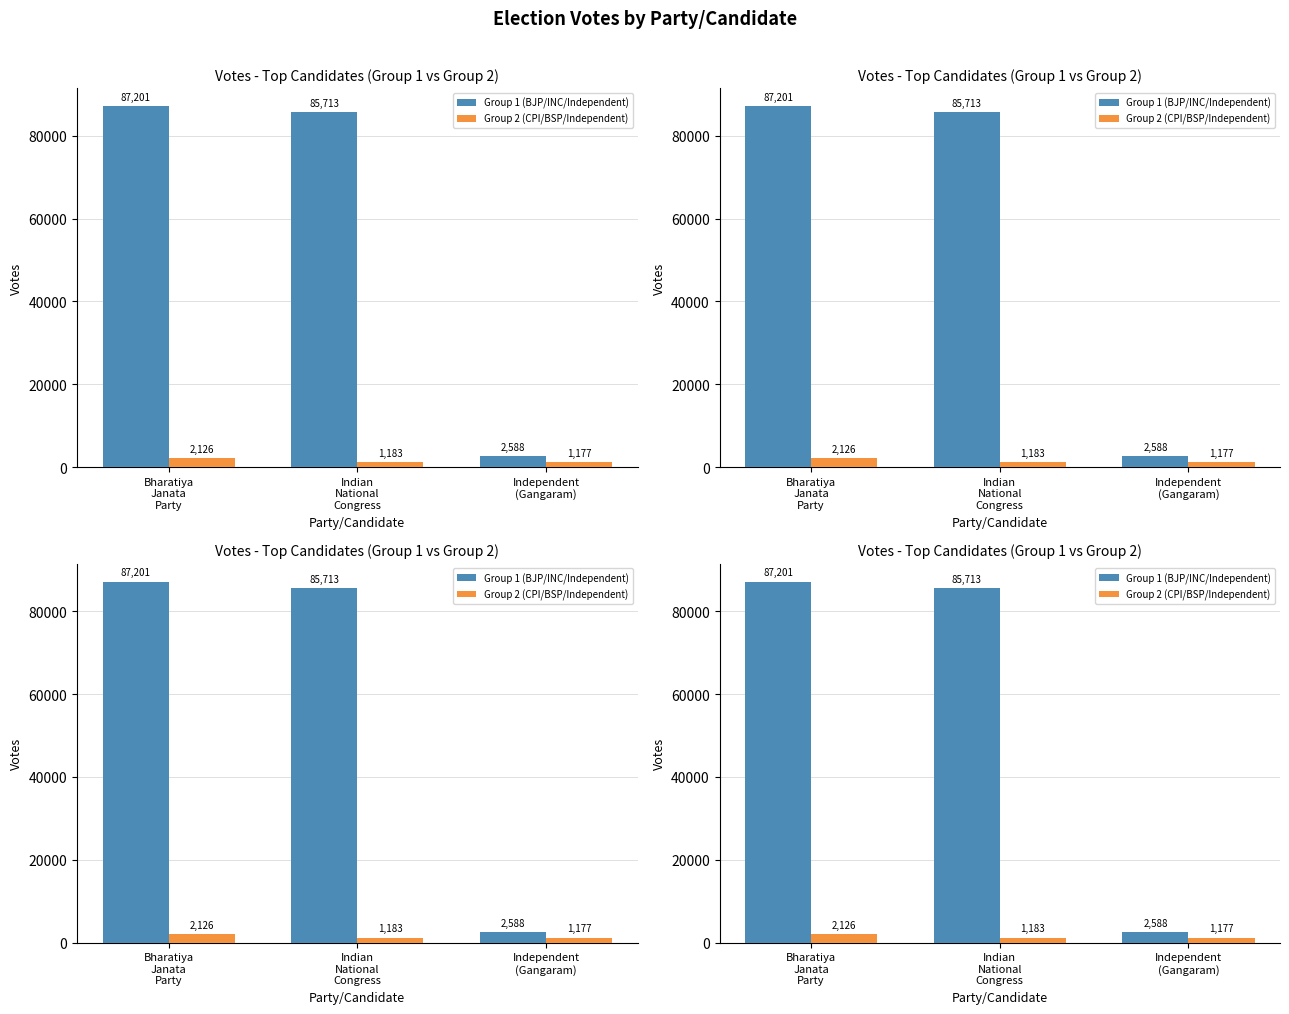

What are all the series names shown in the legend?

Group 1 (BJP/INC/Independent), Group 2 (CPI/BSP/Independent)